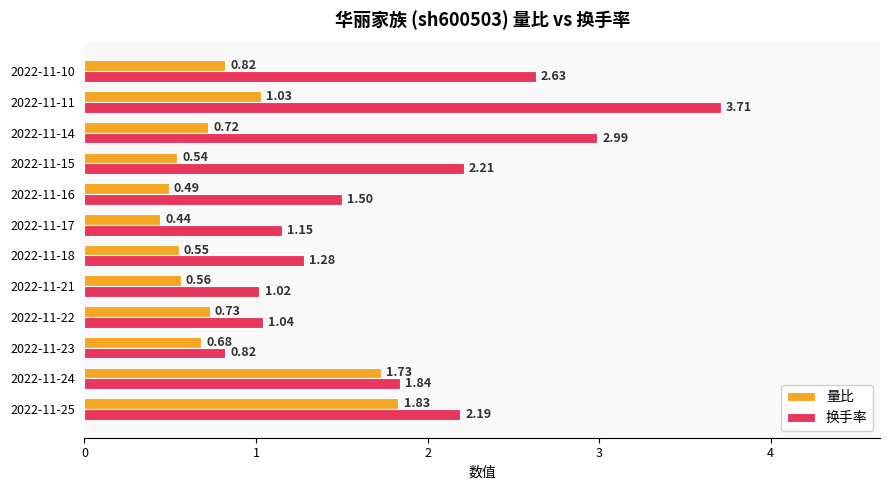

At which category is the sum across all series the highest?

2022-11-11